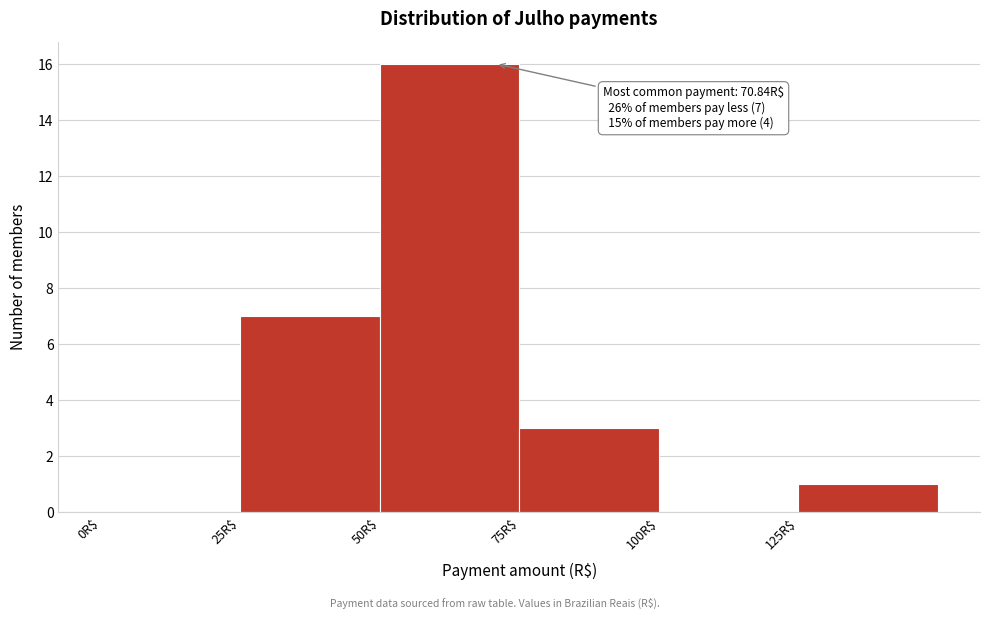

Which range on the x-axis has the tallest bar?

50 to 75